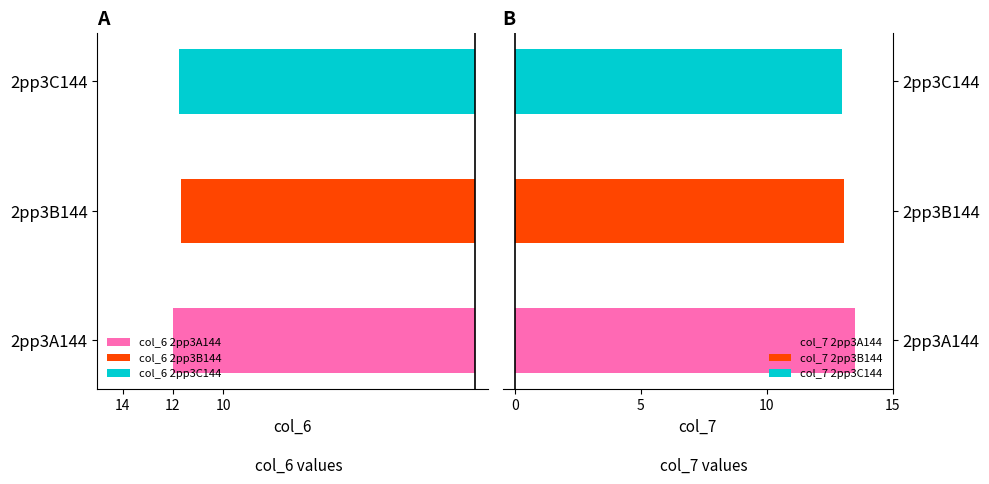

What is the difference between the highest and lowest values at 2pp3A144?

1.5